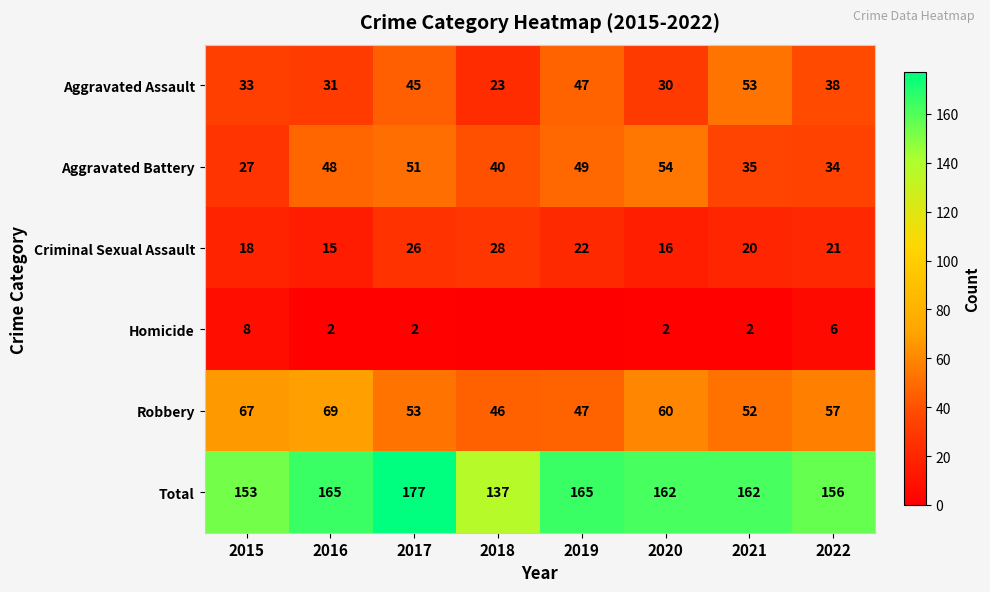

Is the value of Aggravated Battery at 2018 greater than the value of Aggravated Assault at 2018?

Yes